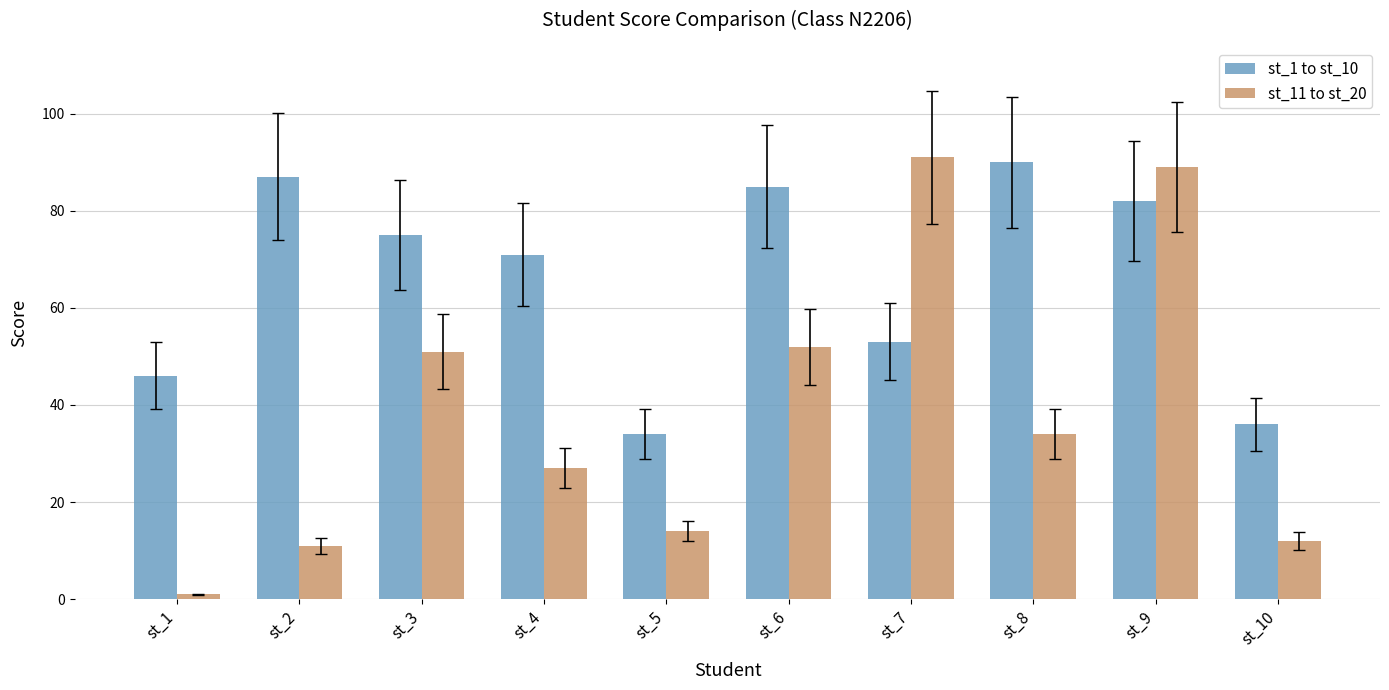

True or false: st_1 to st_10 has a value of 20 at st_6.

False